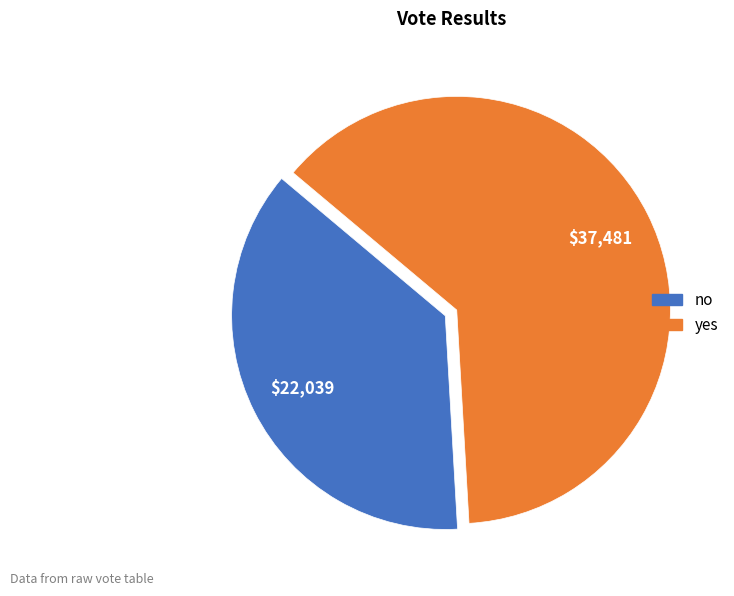

The yes slice represents 63% of the pie. True or false?

True